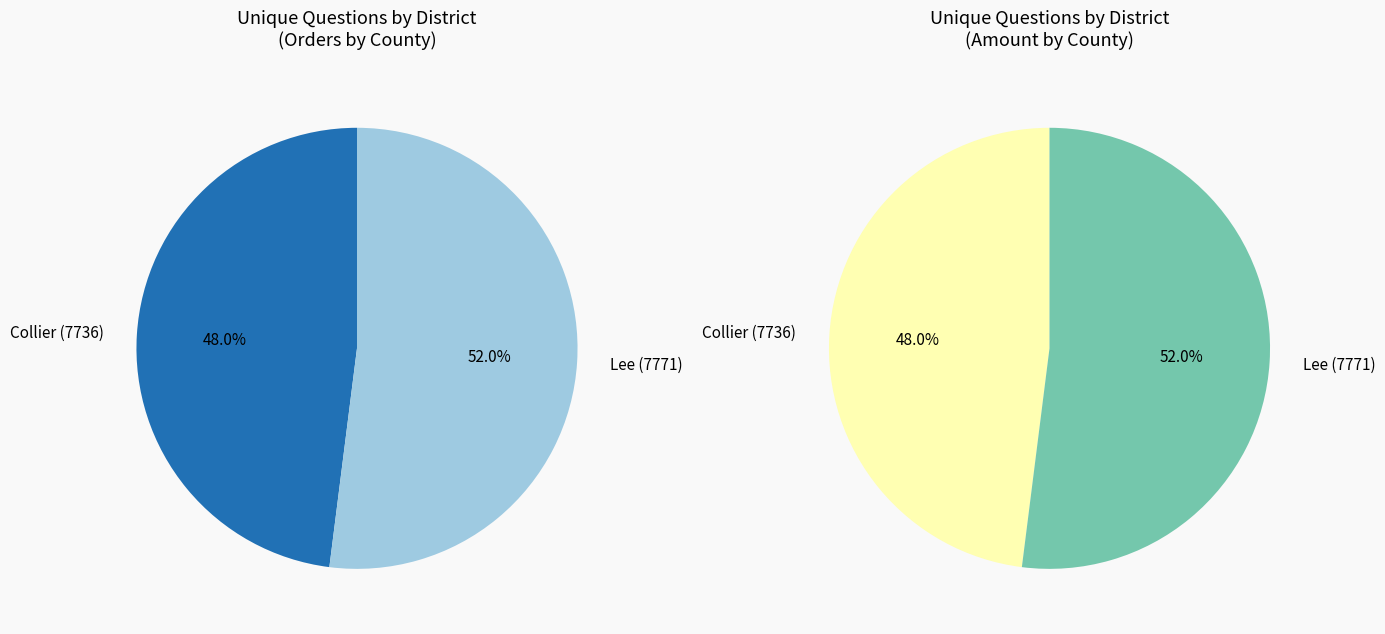

What is the largest slice in the pie chart?

Lee (7771)